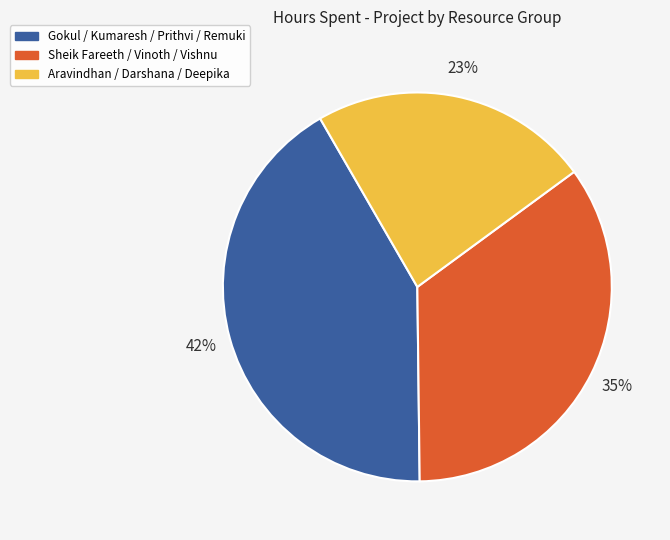

How many slices are in this pie chart?

3